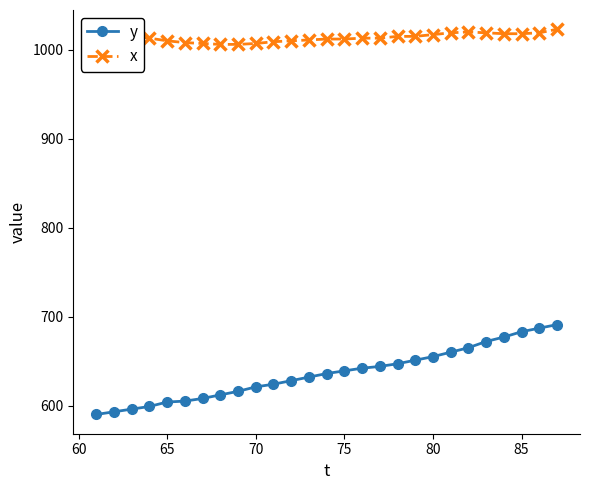

How many series are shown in this chart?

2